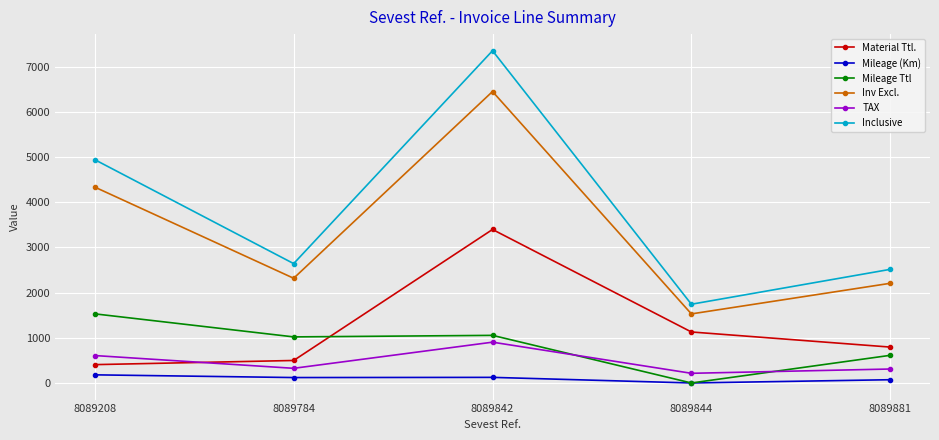

What is the spread (max minus min) of values at 8089784?

2522.5